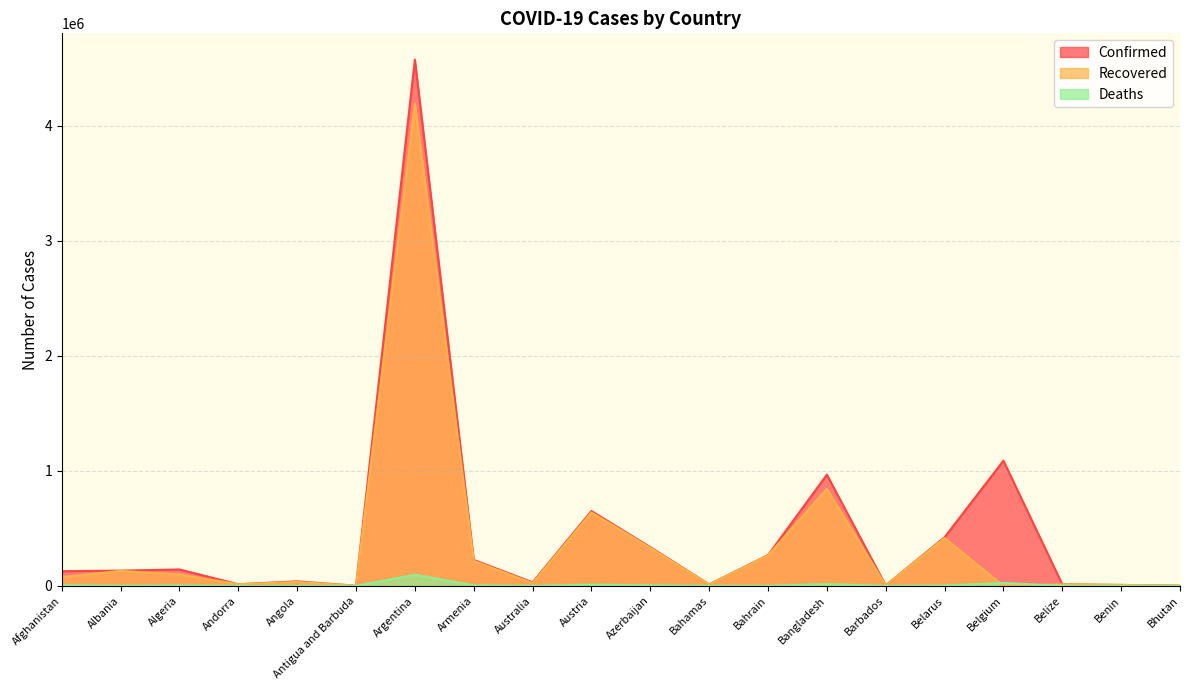

Is it true that Recovered equals 156387 at Azerbaijan?

False